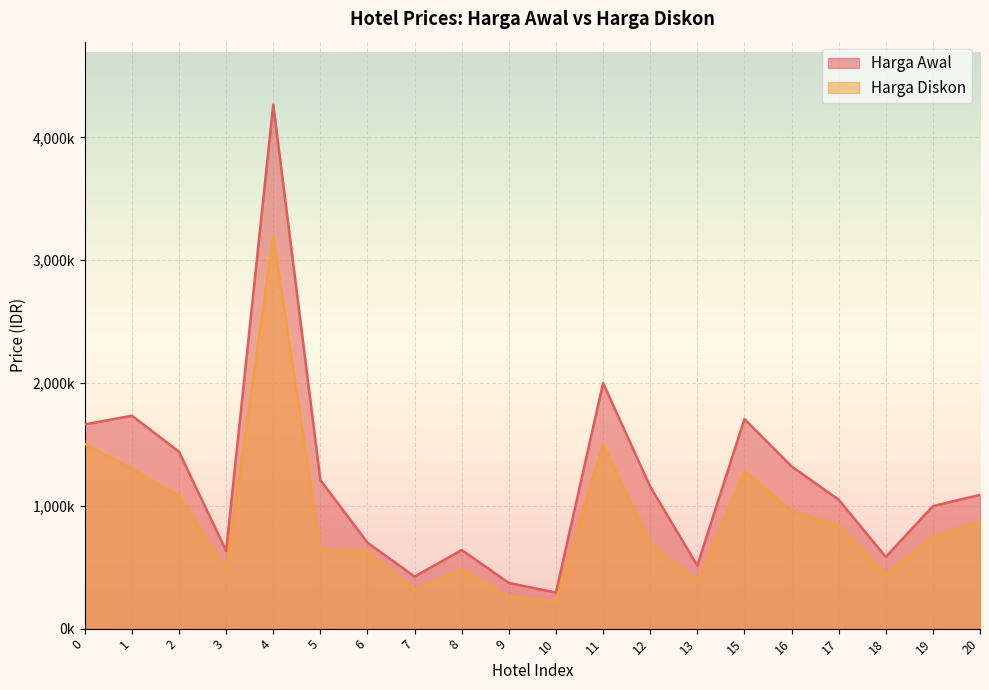

Reading left to right, list all the values displayed in this chart.

Harga Awal: 0=1662581	1=1733333	2=1440000	3=633333	4=4266667	5=1210000	6=700000	7=423339	8=640000	9=372000	10=293333	11=2000000	12=1156000	13=513333	15=1706665	16=1320858	17=1050000	18=583333	19=997333	20=1089150
Harga Diskon: 0=1503971	1=1300000	2=1080000	3=475000	4=3200000	5=641300	6=630000	7=317504	8=480000	9=260400	10=220000	11=1500000	12=693600	13=385000	15=1279999	16=957054	17=840000	18=437500	19=748000	20=871320